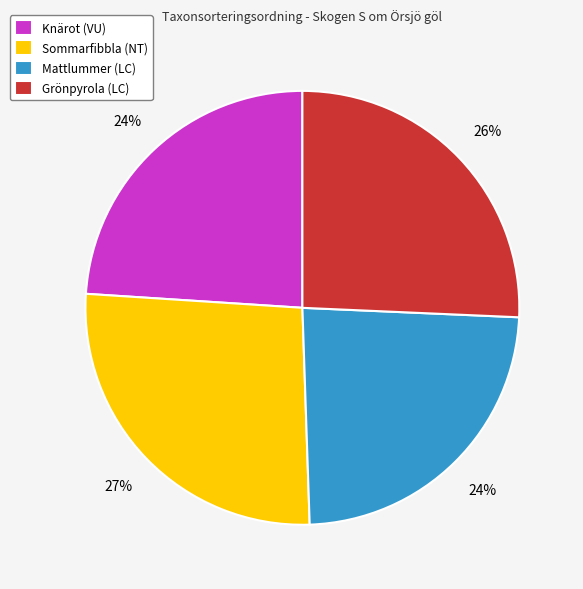

Count the number of slices in the pie.

4